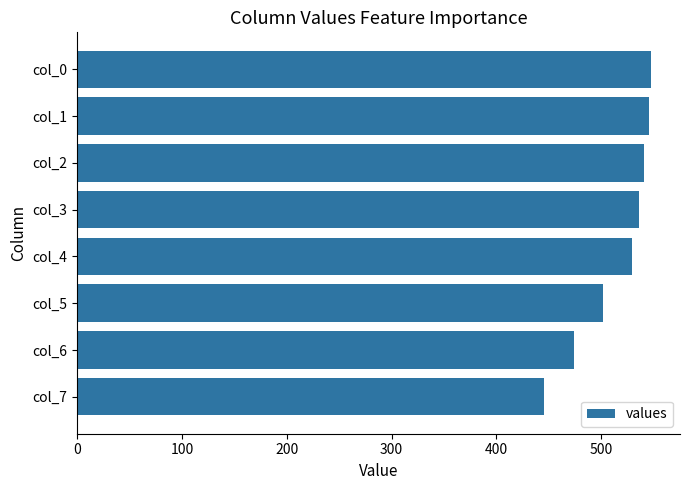

Is it true that the value at col_2 is 541?

True